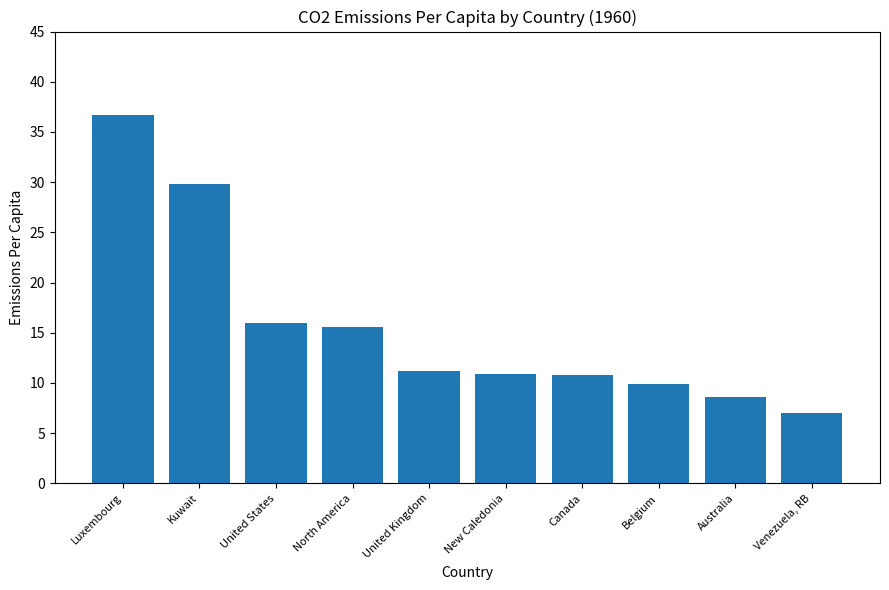

Rank the categories by value from lowest to highest.

Venezuela, RB, Australia, Belgium, Canada, New Caledonia, United Kingdom, North America, United States, Kuwait, Luxembourg